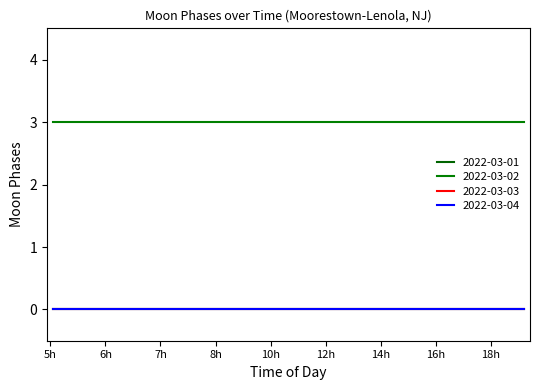

True or false: 2022-03-01 and 2022-03-02 intersect in this chart.

False